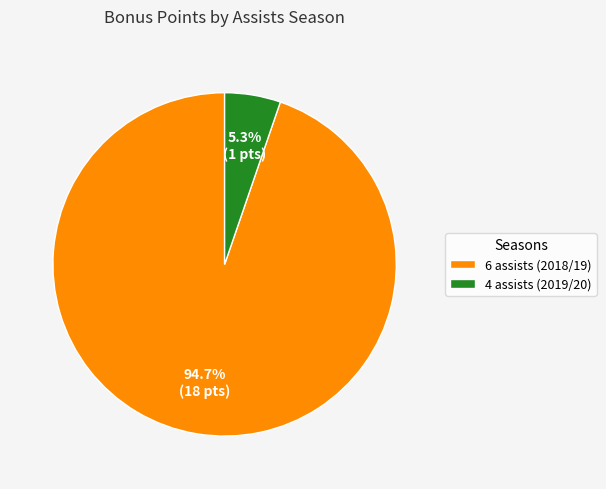

Between 6 assists (2018/19) and 4 assists (2019/20), which is larger?

6 assists (2018/19)